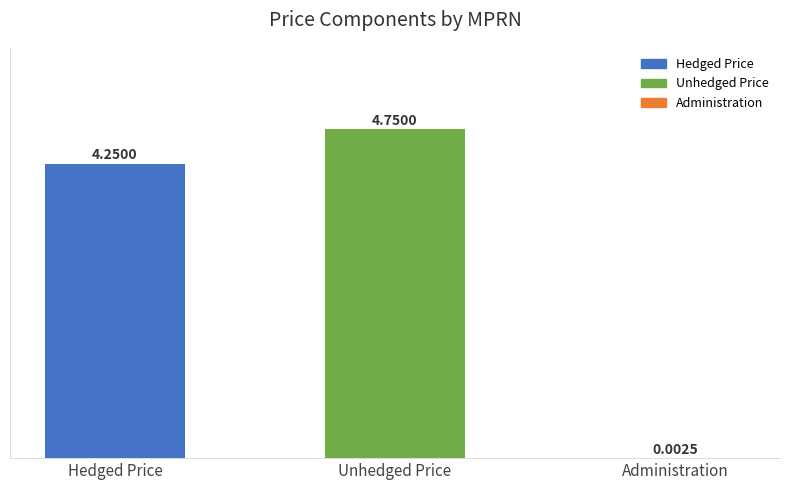

How many distinct data groups are displayed?

1